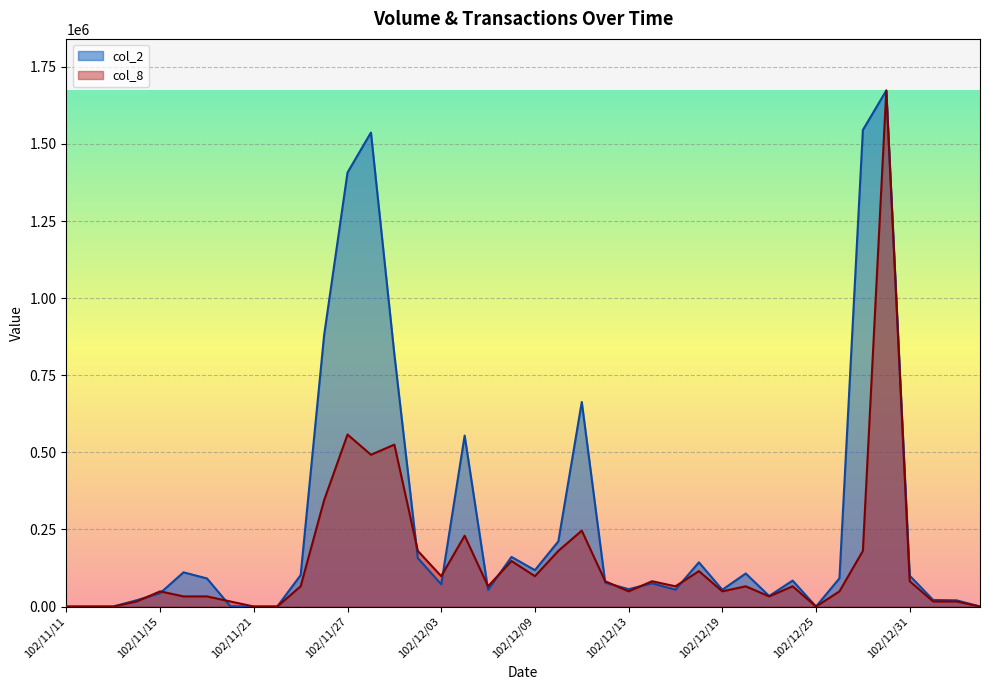

Is the value of col_2 at 102/11/11 greater than the value of col_8 at 102/12/05?

No